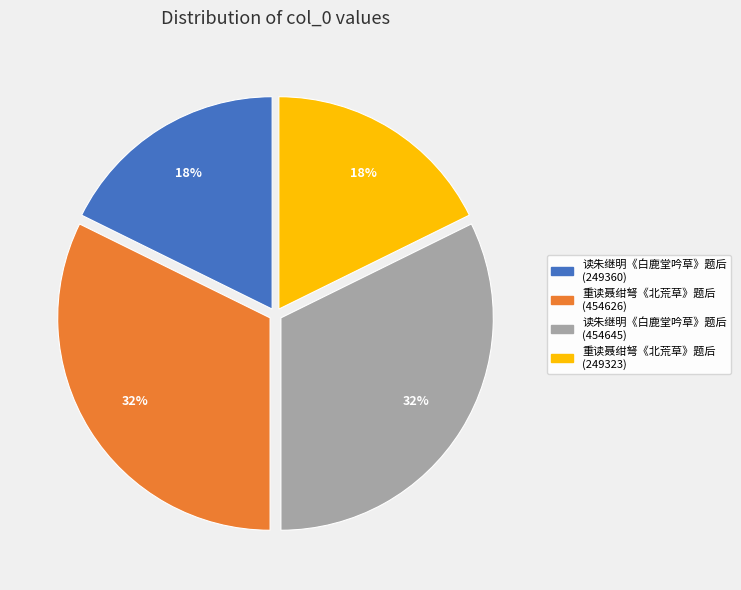

Between 重读聂绀弩《北荒草》题后 (249323) and 读朱继明《白鹿堂吟草》题后 (454645), which is larger?

读朱继明《白鹿堂吟草》题后 (454645)